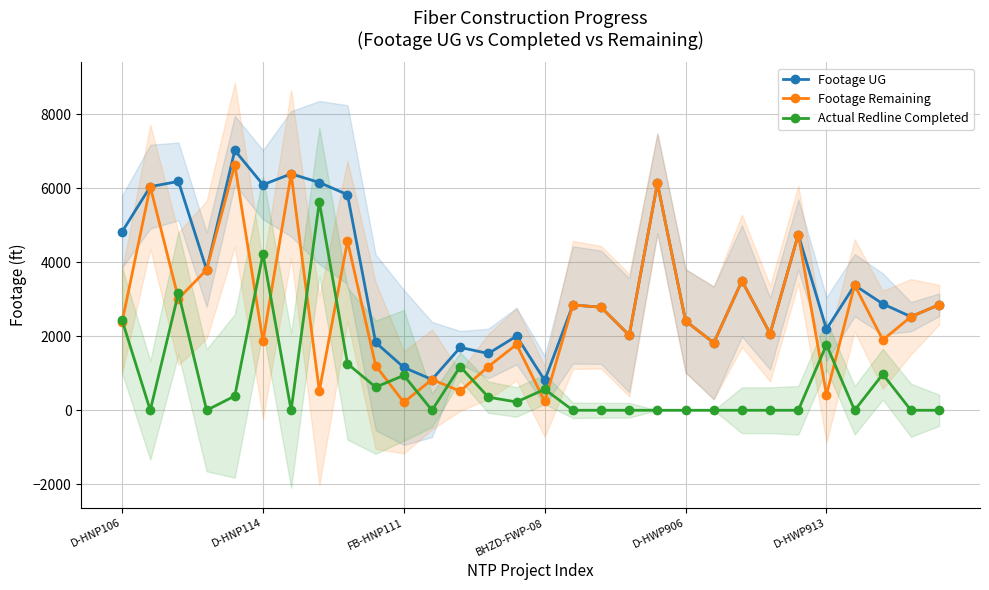

True or false: Actual Redline Completed has more than 2 points higher than both neighbors.

True